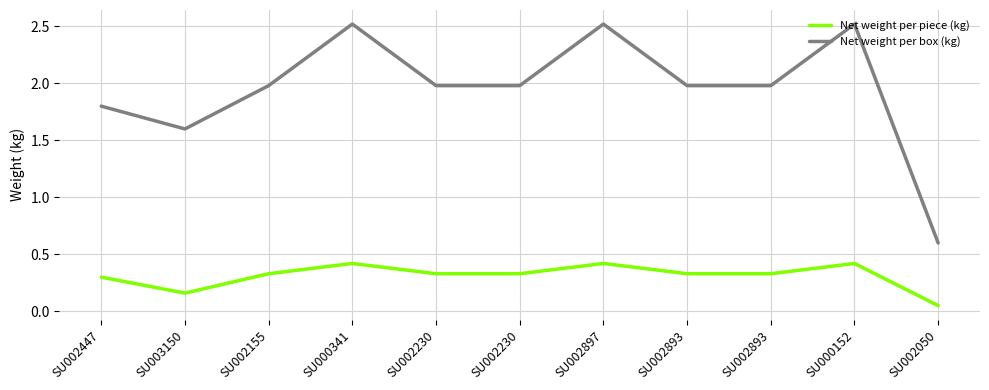

Reading right to left, extract all data points from this chart.

Net weight per piece (kg): 0.1	0.4	0.3	0.3	0.4	0.3	0.3	0.4	0.3	0.2	0.3
Net weight per box (kg): 0.6	2.5	2.0	2.0	2.5	2.0	2.0	2.5	2.0	1.6	1.8